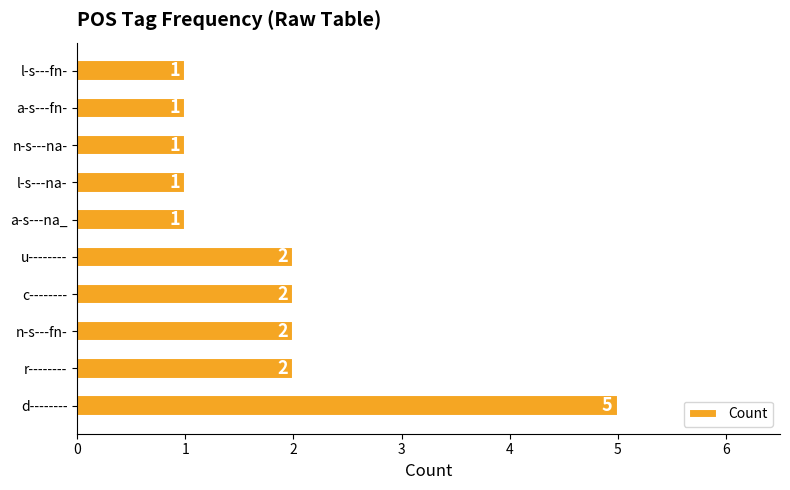

What is the sum of the values at a-s---fn- and u--------?

3